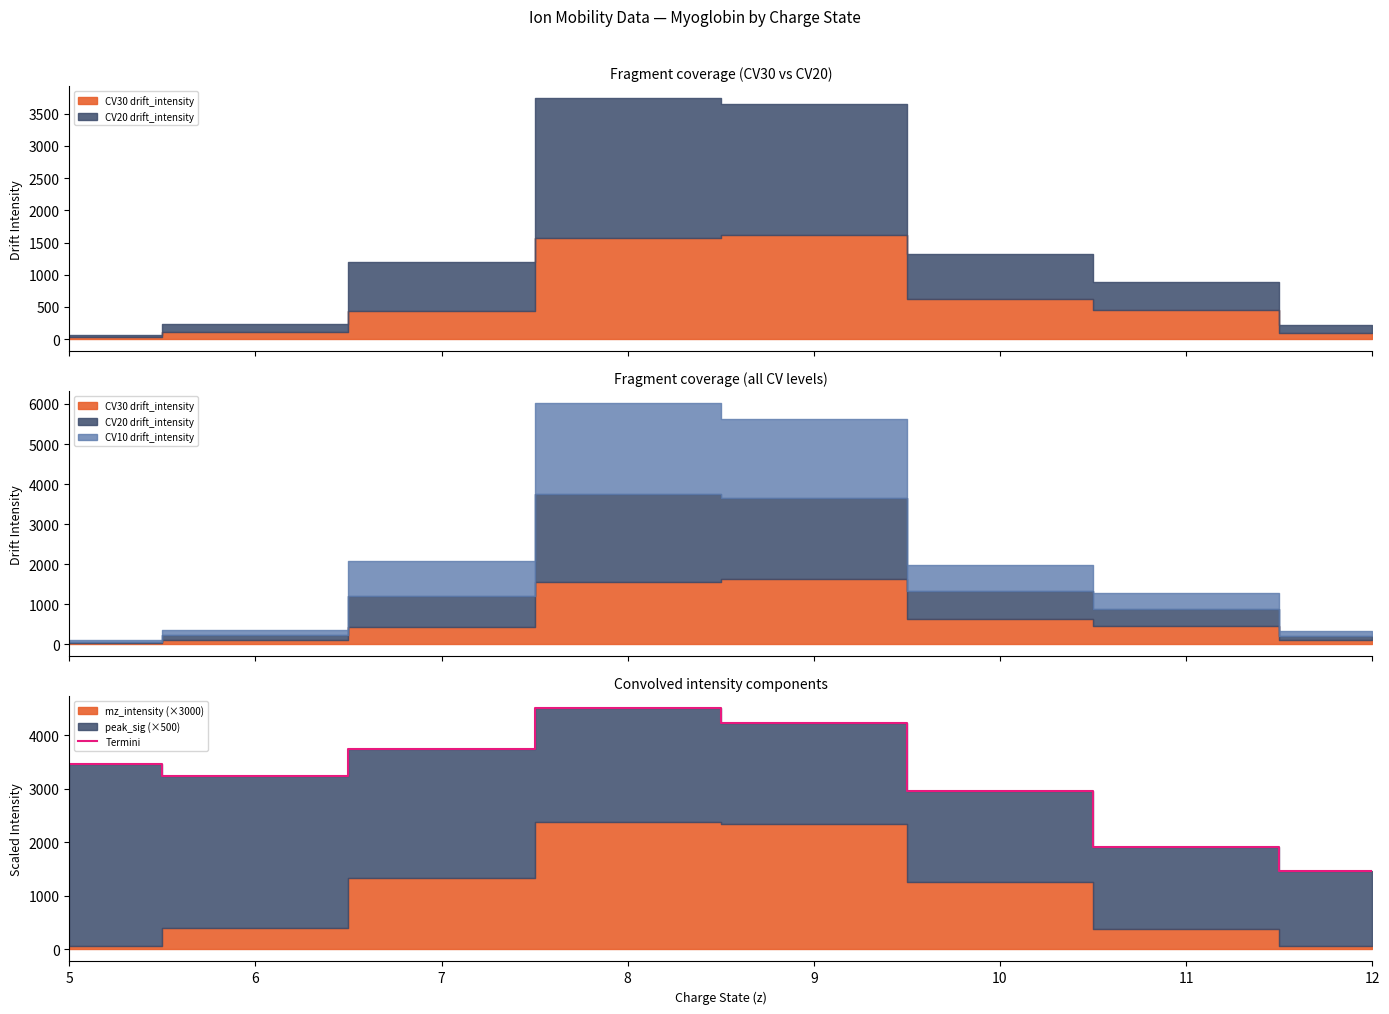

How many interior local peaks (higher than both neighbors) does the data have?

1